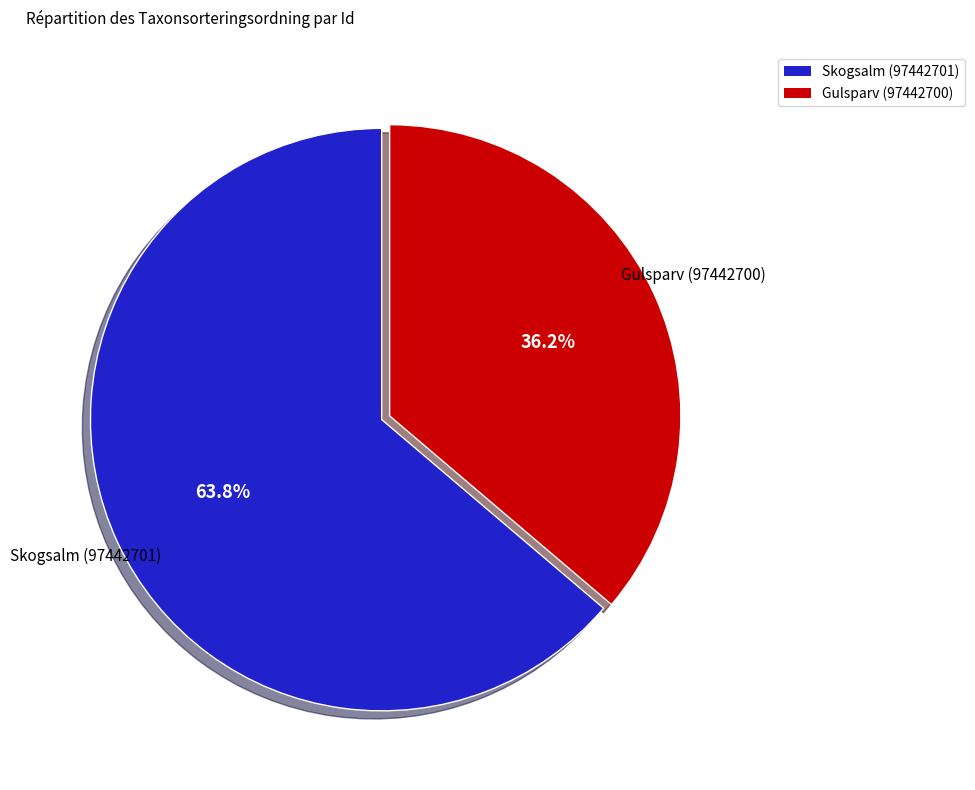

What is the ratio of the value at Skogsalm (97442701) to the value at Gulsparv (97442700)?

1.8